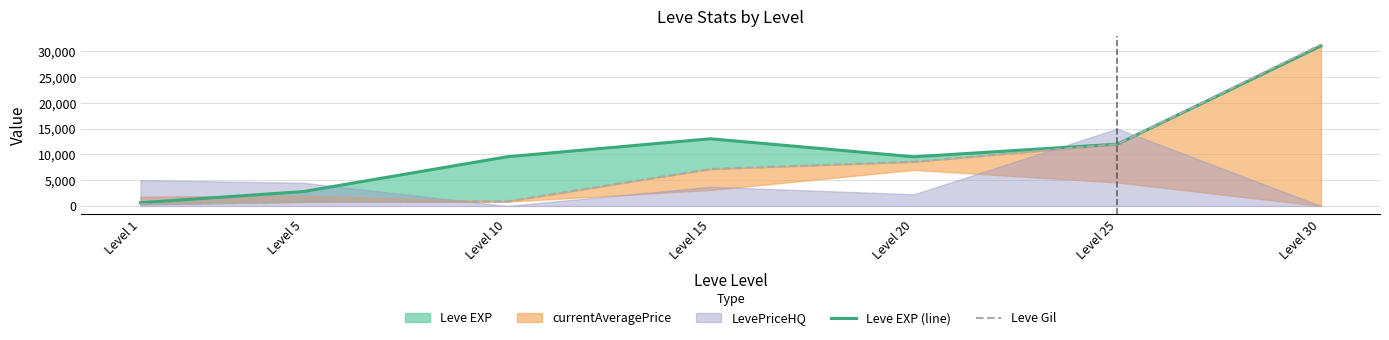

What is the highest value of the Leve EXP (line) series?

31070